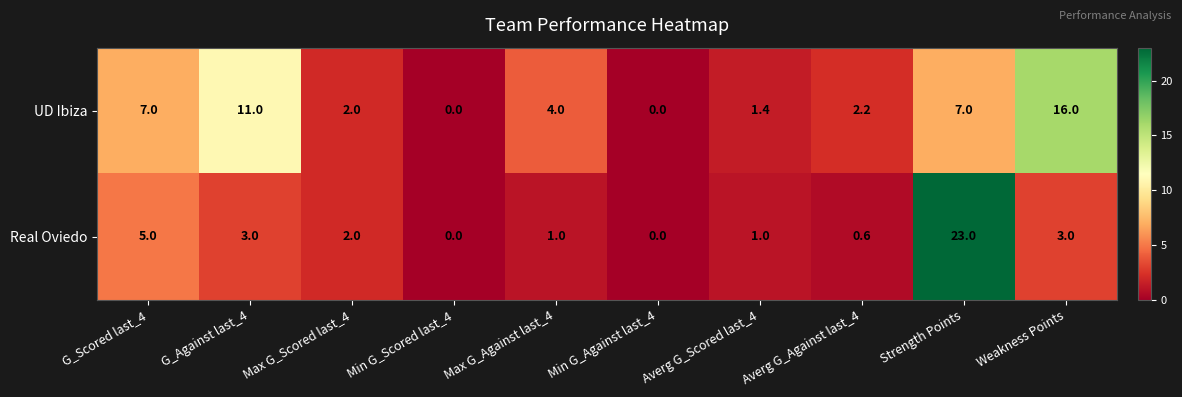

At G_Against last_4, list the series in order from smallest to largest.

Real Oviedo, UD Ibiza